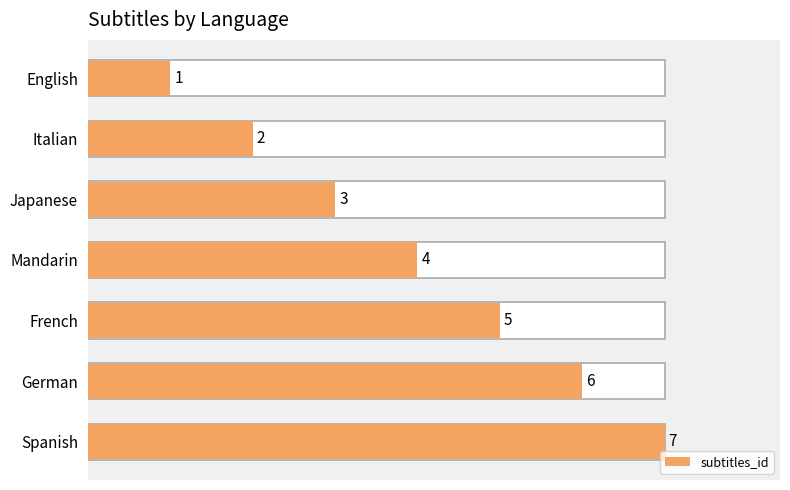

Between Mandarin and German, which is larger?

German